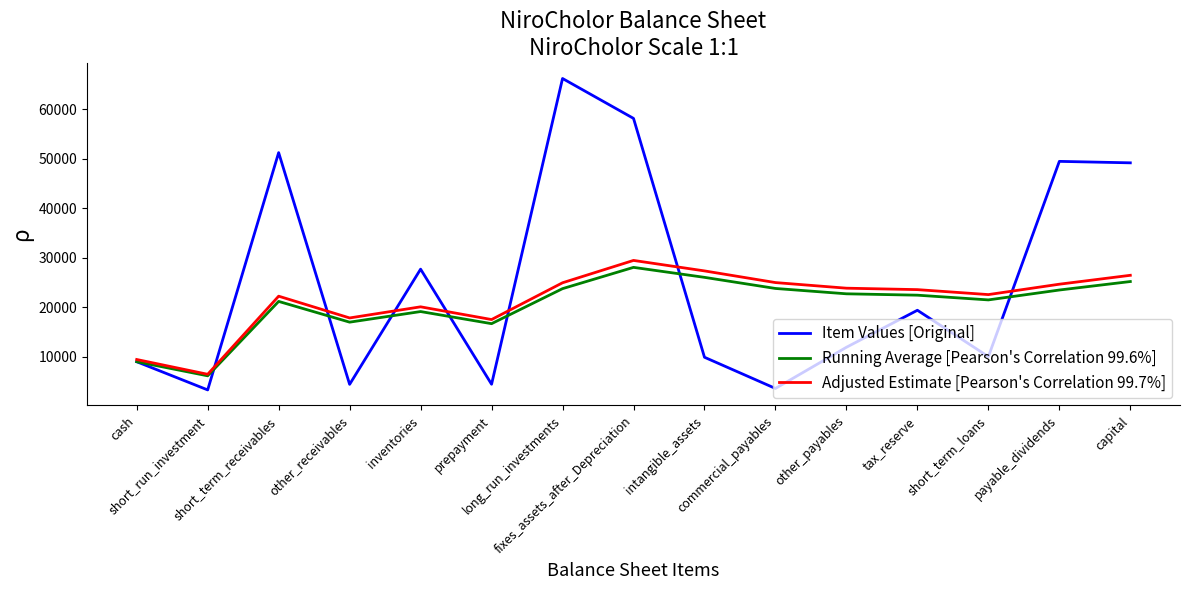

Which series has the largest total across all categories?

Item Values [Original]